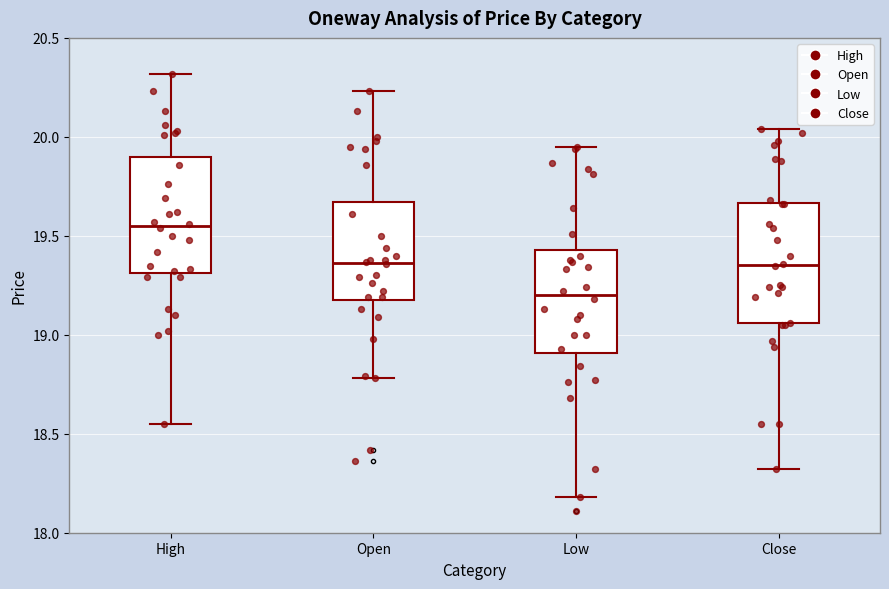

Where does the median line of the box for Open sit on the y-axis? The values are not printed on the chart, so give them approximately, as read against the axis.

19.35